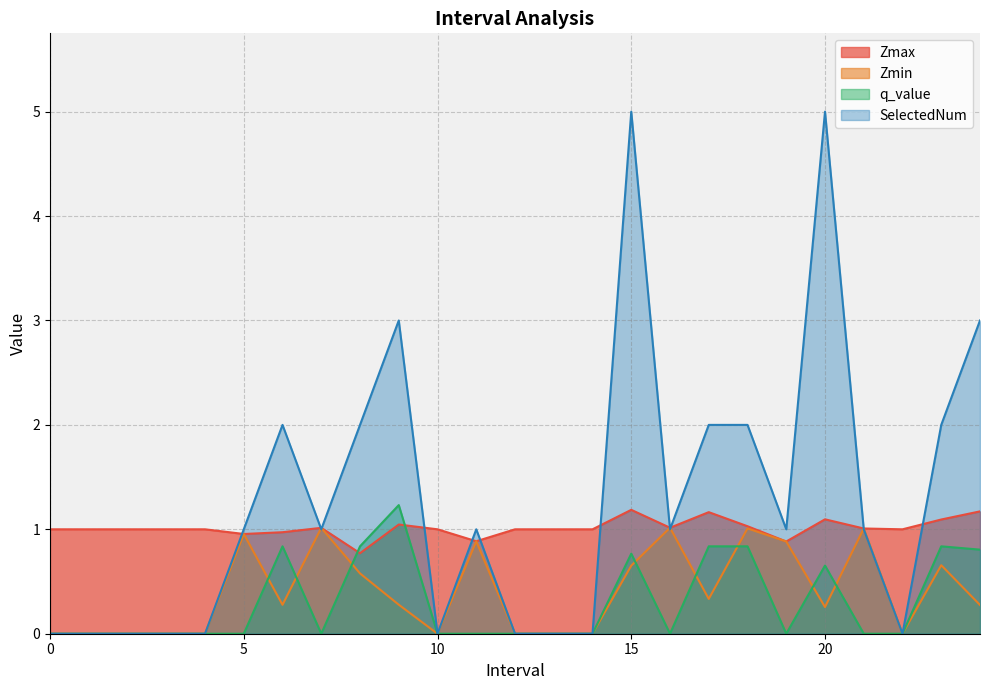

Does the chart display data point markers on the line(s)?

No